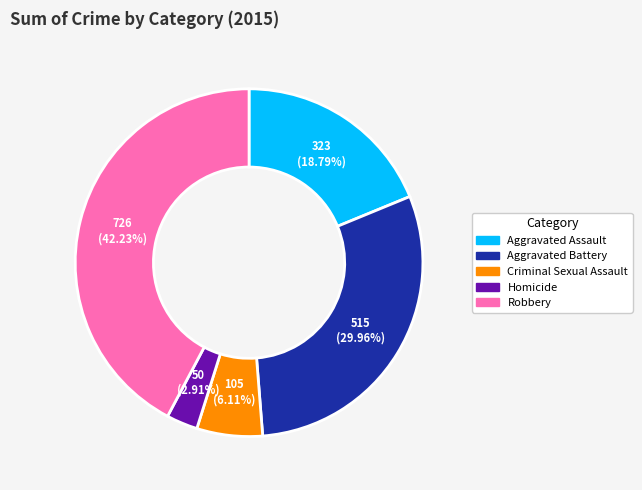

Approximately how many times larger is the value at Robbery compared to Aggravated Assault?

2.2